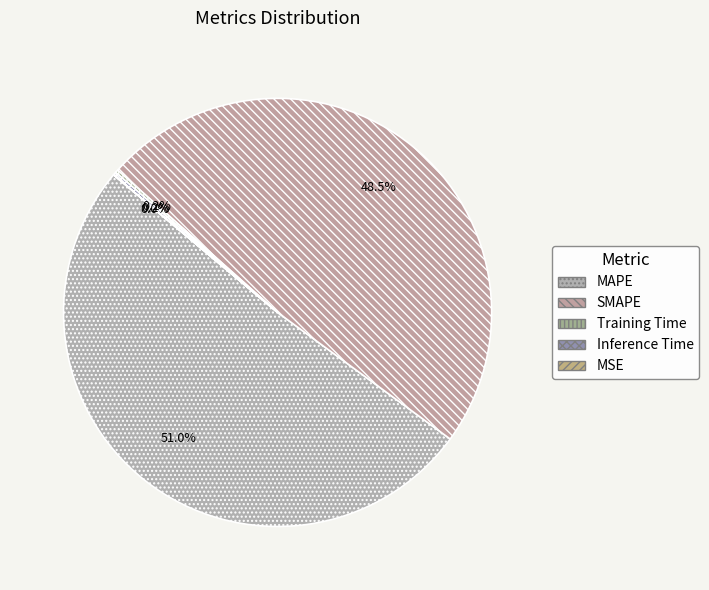

What is the change in value from SMAPE to Training Time?

-9.9